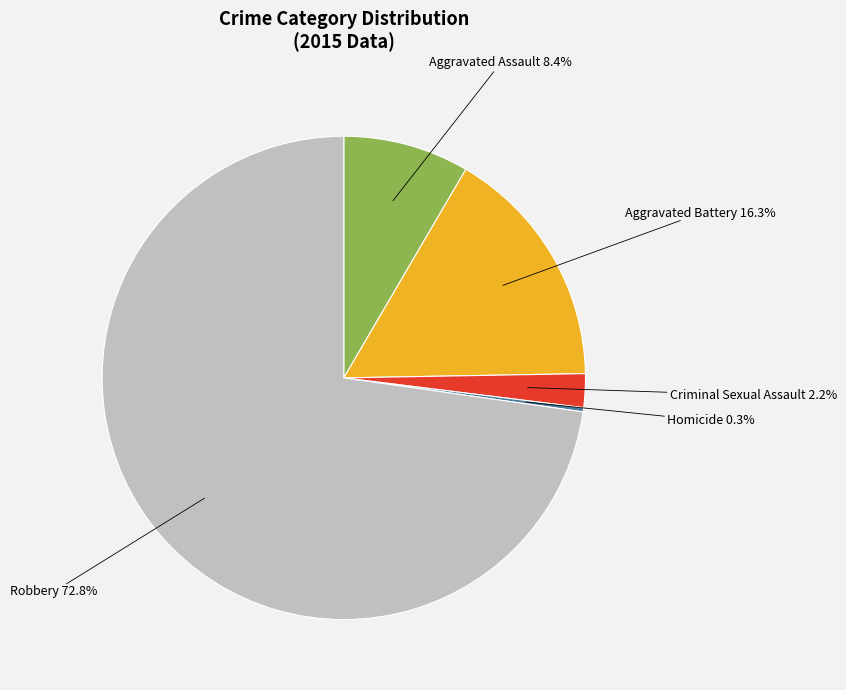

Is there any slice that represents more than half of the pie?

Yes